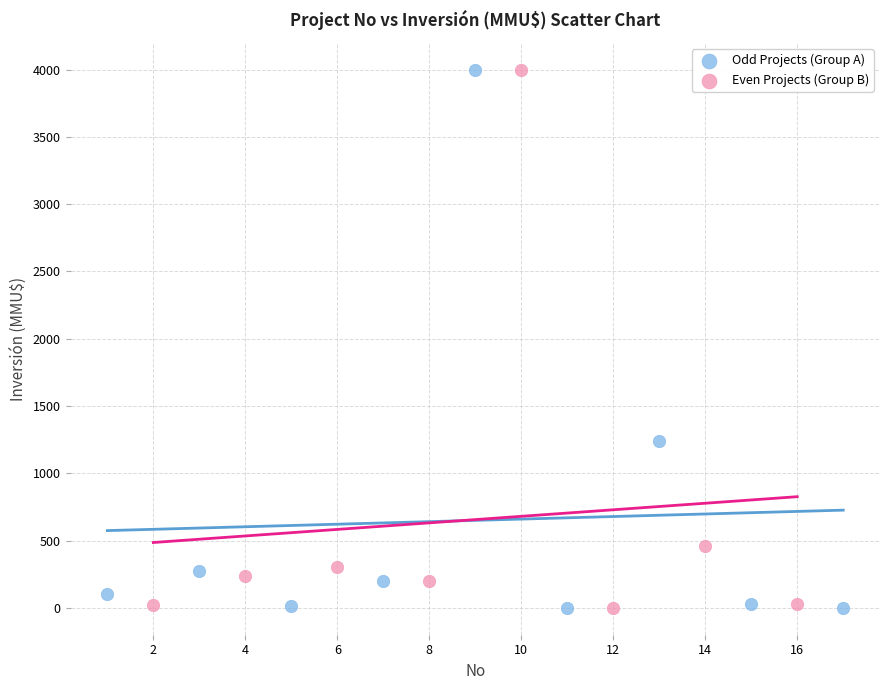

Which series has the widest spread of Y values?

Odd Projects (Group A)